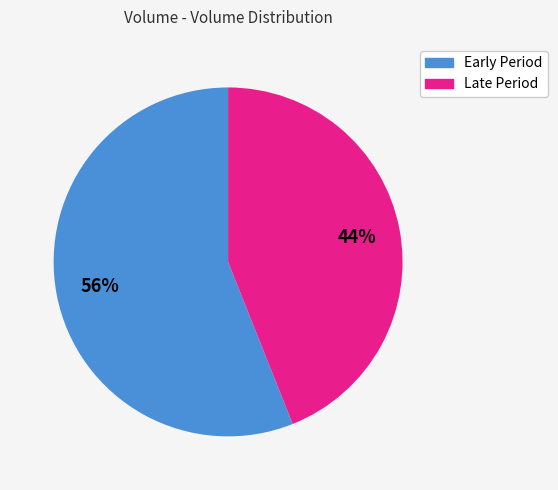

Approximately how many times larger is the value at Early Period compared to Late Period?

1.3